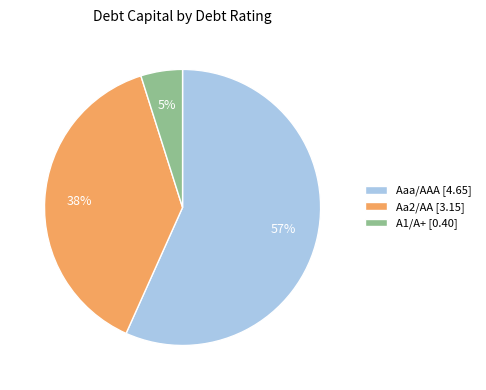

Rank the categories by value from lowest to highest.

A1/A+, Aa2/AA, Aaa/AAA